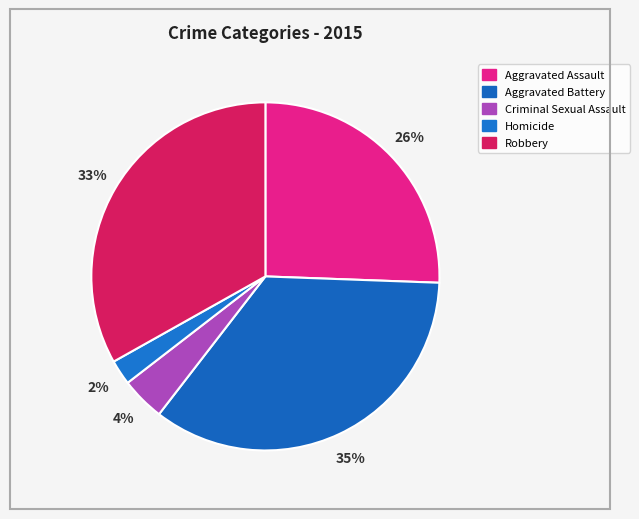

Approximately how many times larger is the value at Homicide compared to Aggravated Battery?

0.1